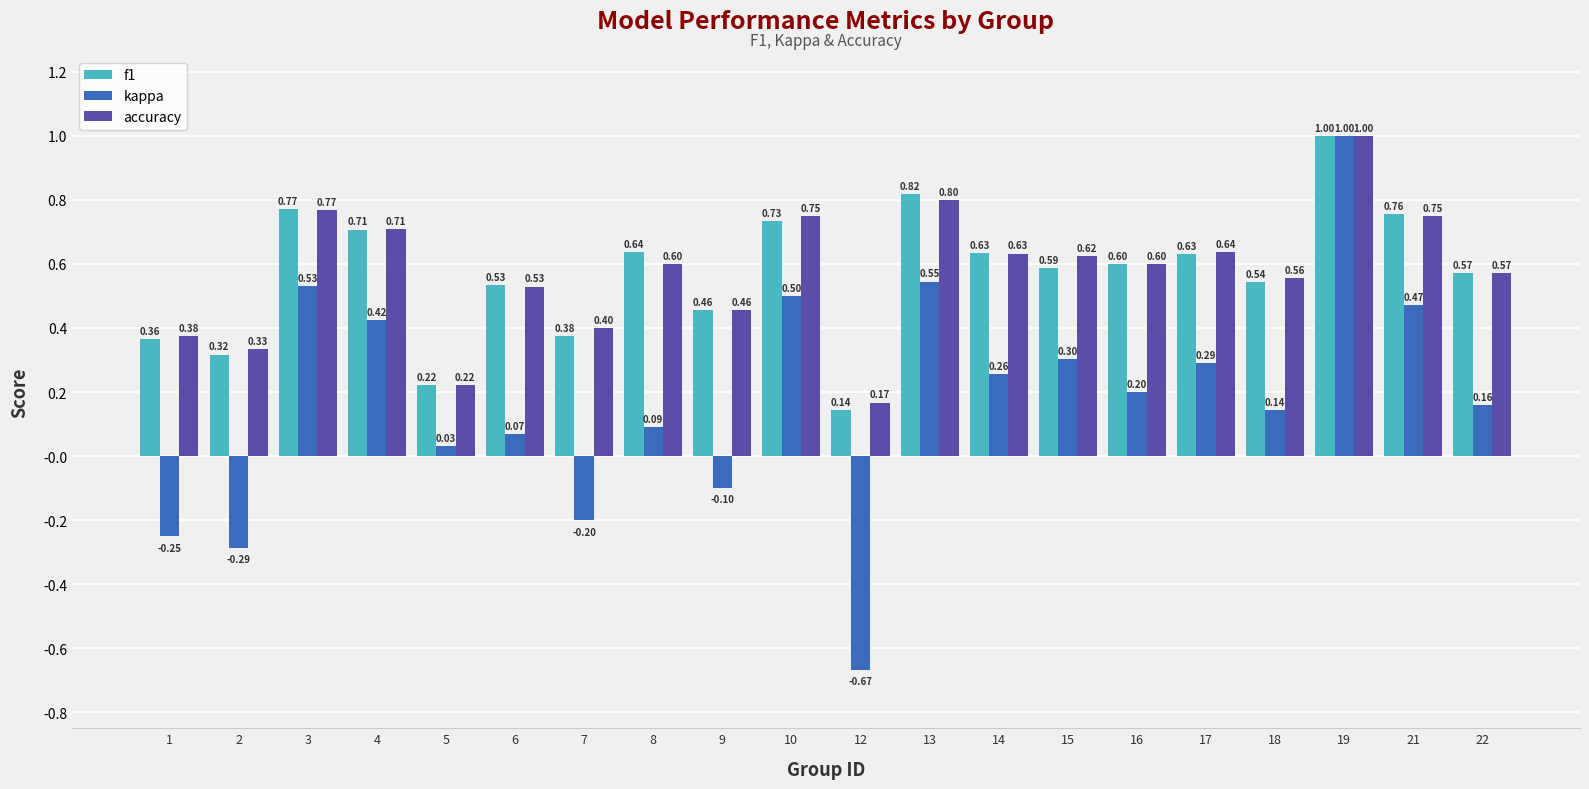

What are all the series names shown in the legend?

f1, kappa, accuracy